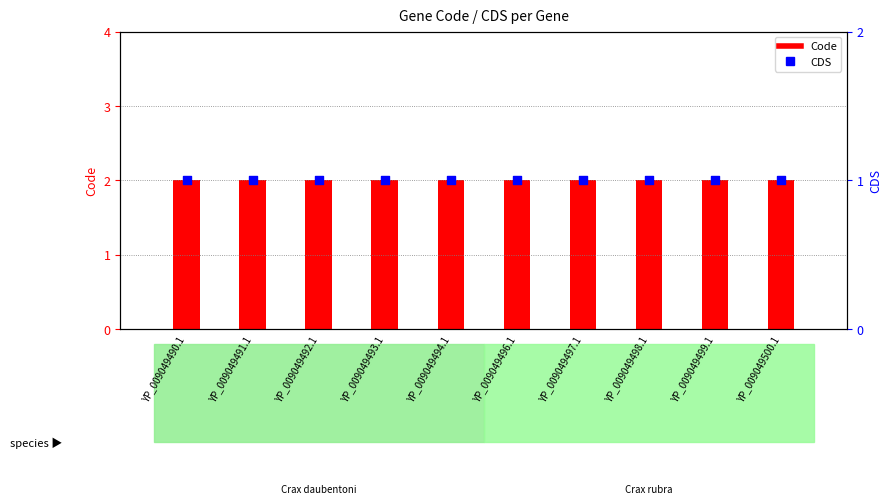

What are all the series names shown in the legend?

Code, CDS